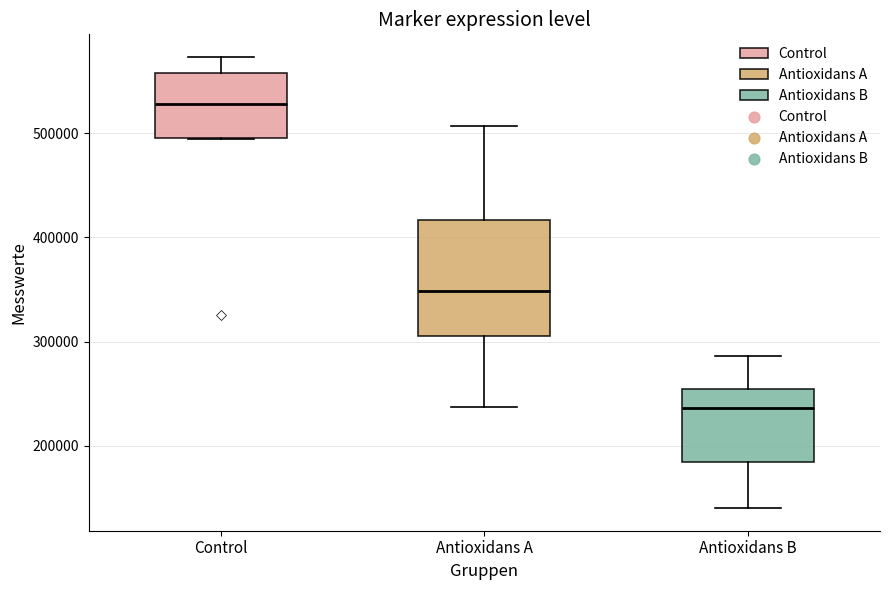

Where is the upper edge of the box for Control on the y-axis? The values are not printed on the chart, so give them approximately, as read against the axis.

560000